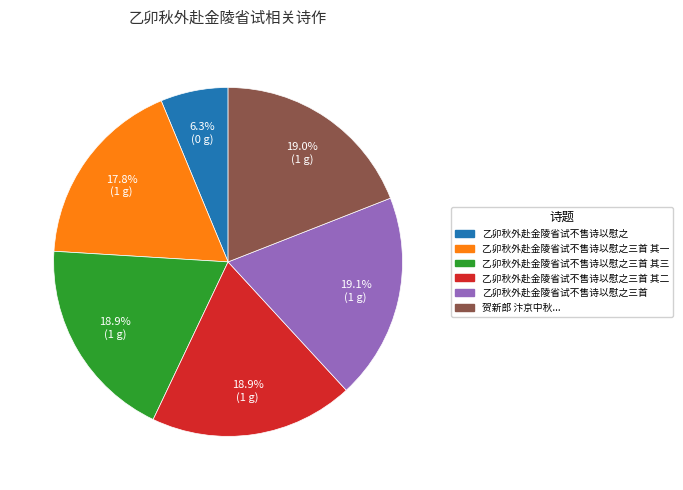

Is there any slice that represents more than half of the pie?

No